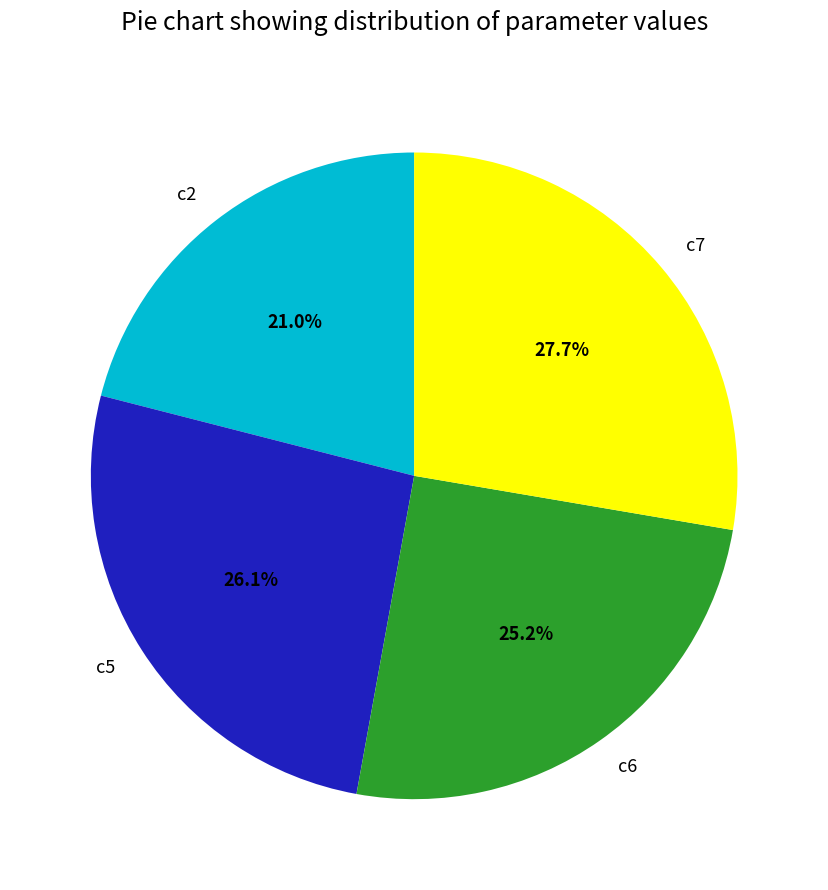

Which has a higher value, c5 or c7?

c7